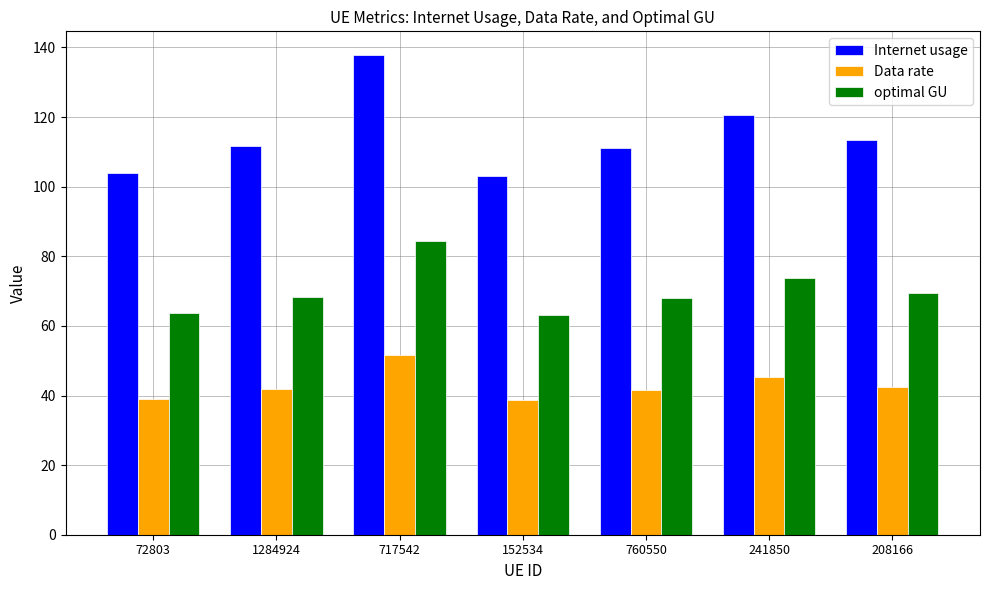

Rank the series at 208166 from lowest to highest value.

Data rate, optimal GU, Internet usage